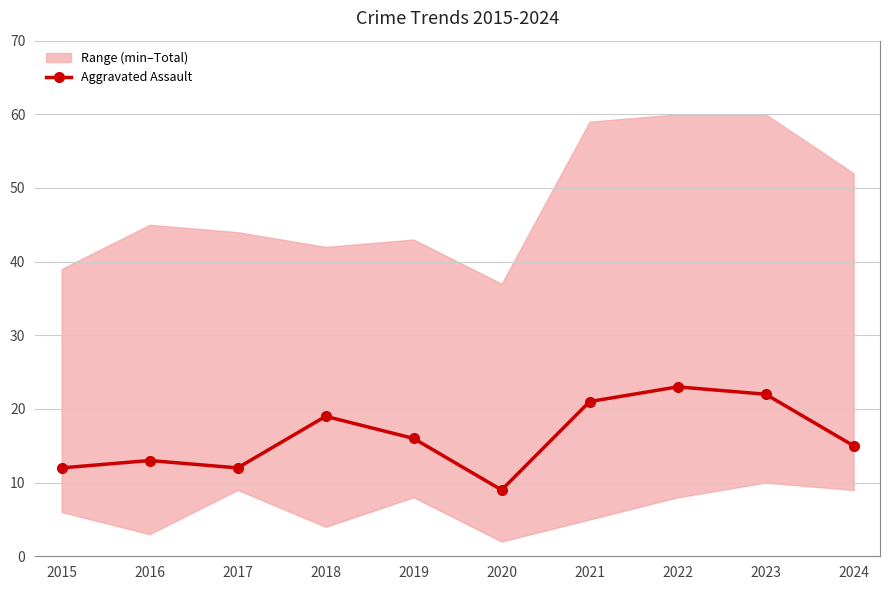

What is the sum of all values?

162